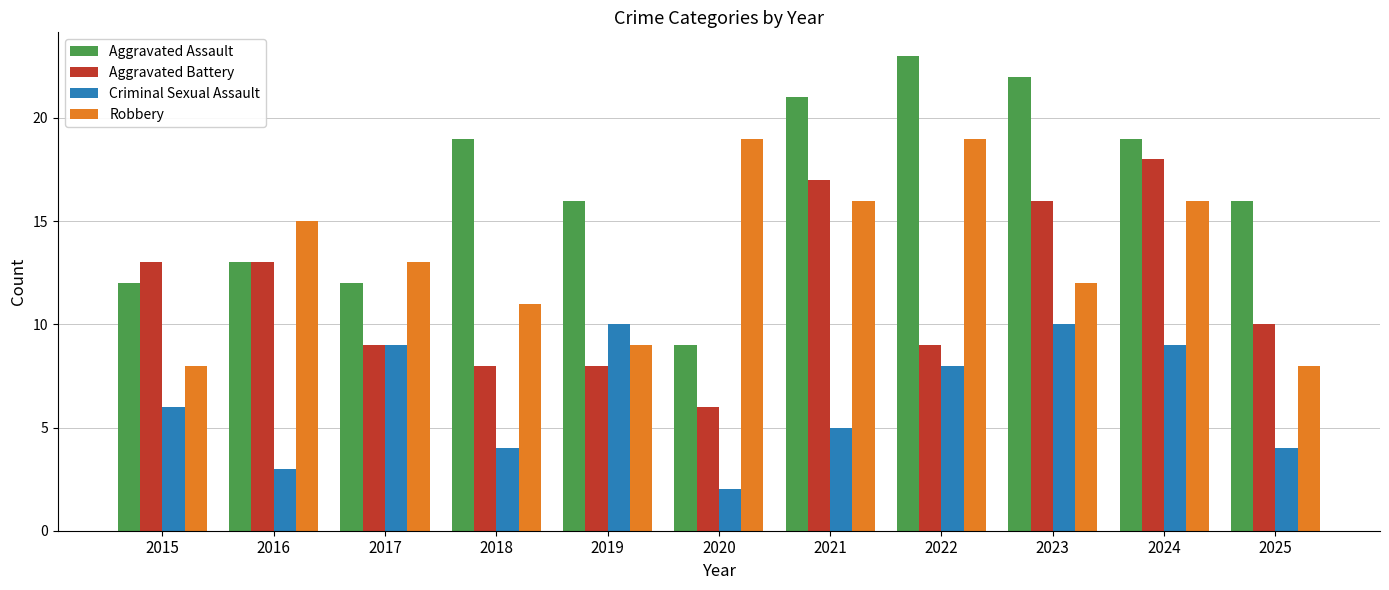

Rank the series by their maximum value, from lowest to highest.

Criminal Sexual Assault, Aggravated Battery, Robbery, Aggravated Assault